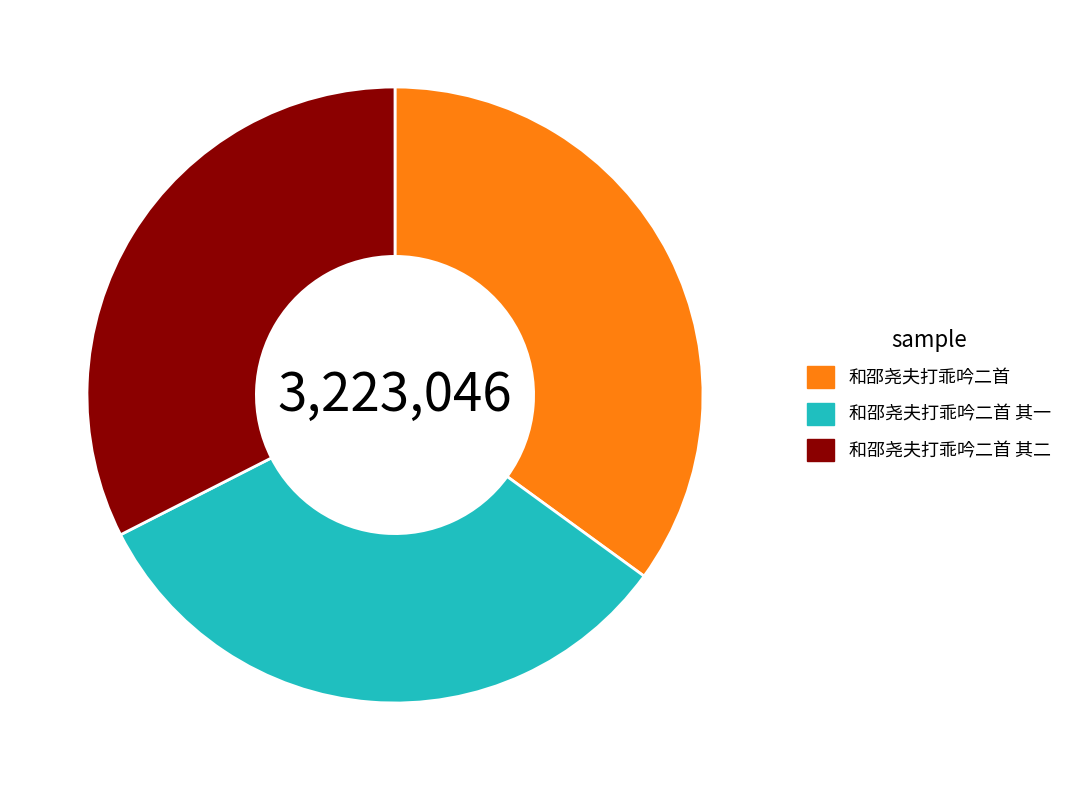

Does any single category account for the majority?

No